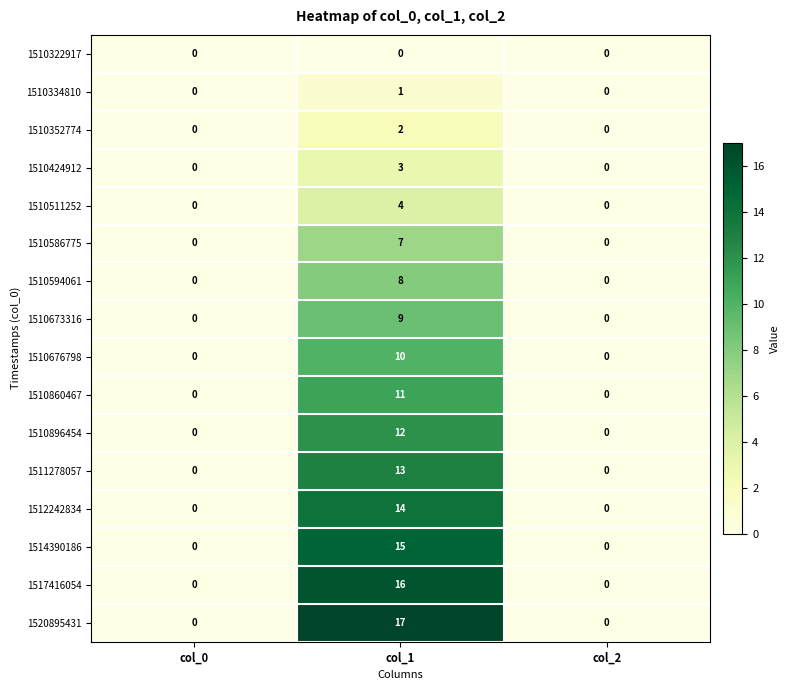

At which category is the sum across all series the highest?

col_1